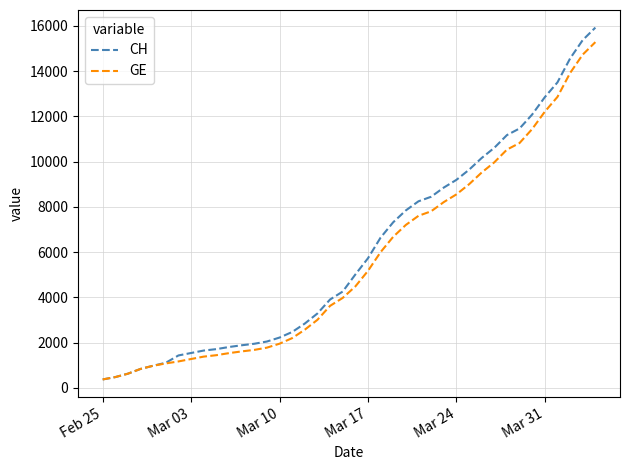

What is the smallest value displayed?

375